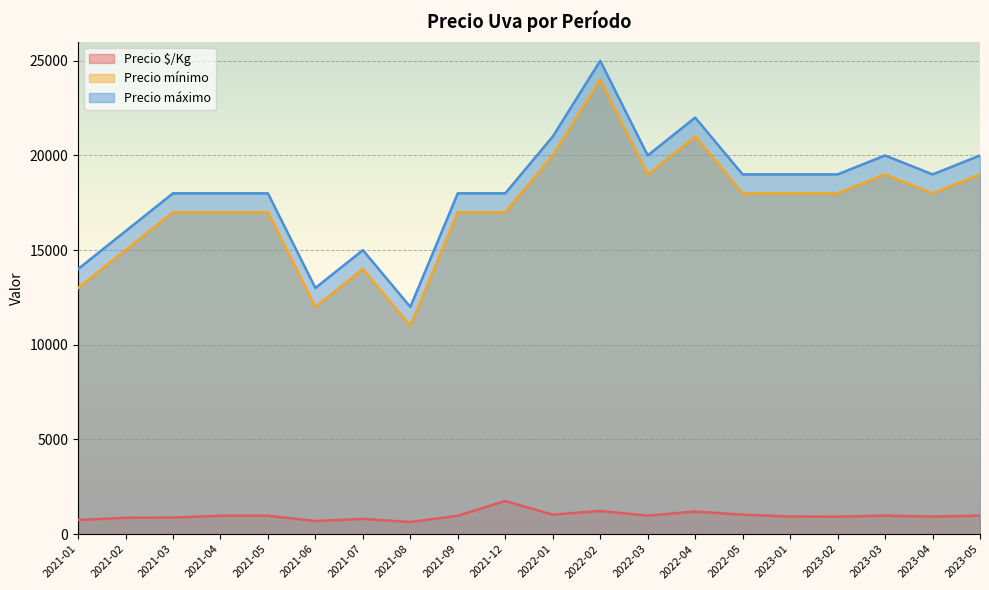

What is the difference between the maximum and minimum values in the Precio máximo series?

13000